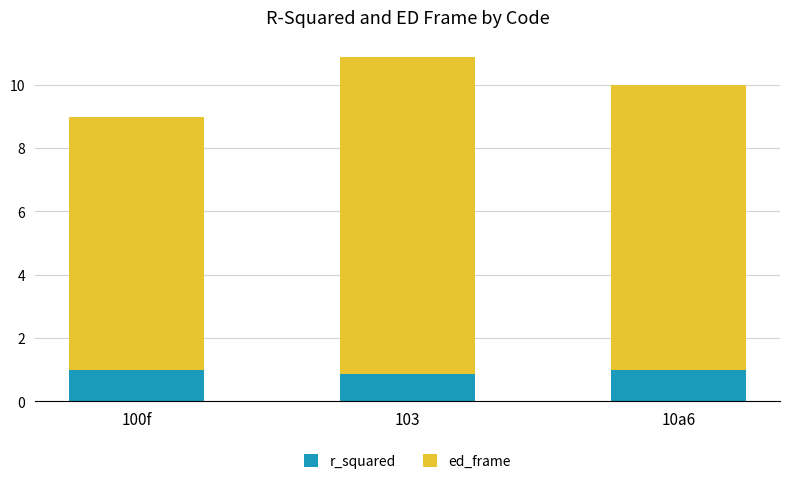

Reading right to left, transcribe the values for r_squared.

1.0	0.9	1.0